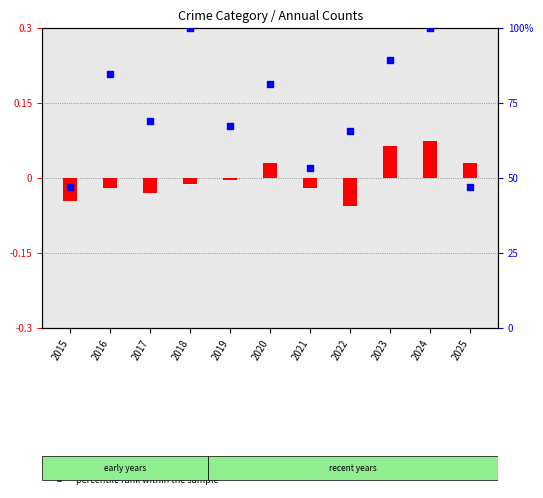

What is the change in value from 2016 to 2017?

-15.6